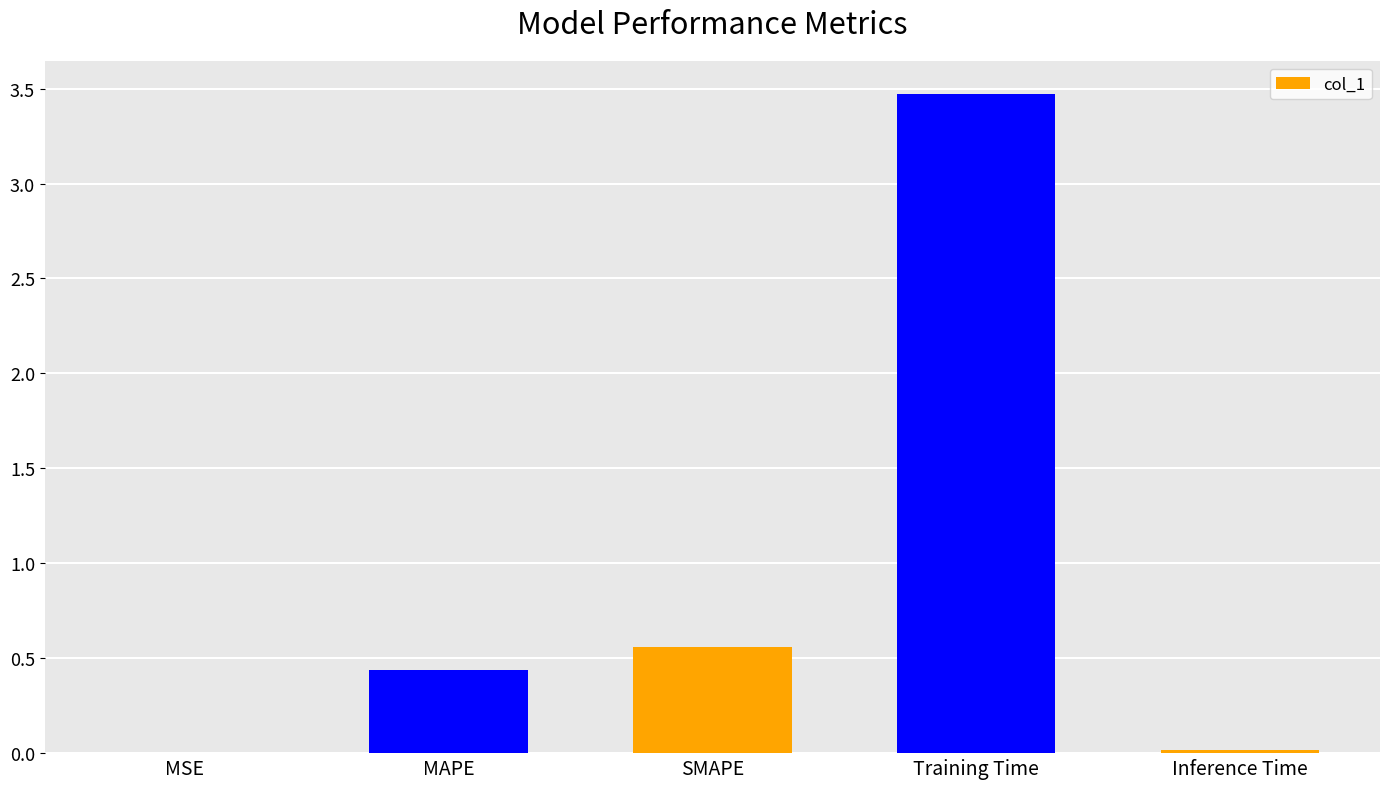

Between Training Time and MSE, which is larger?

Training Time